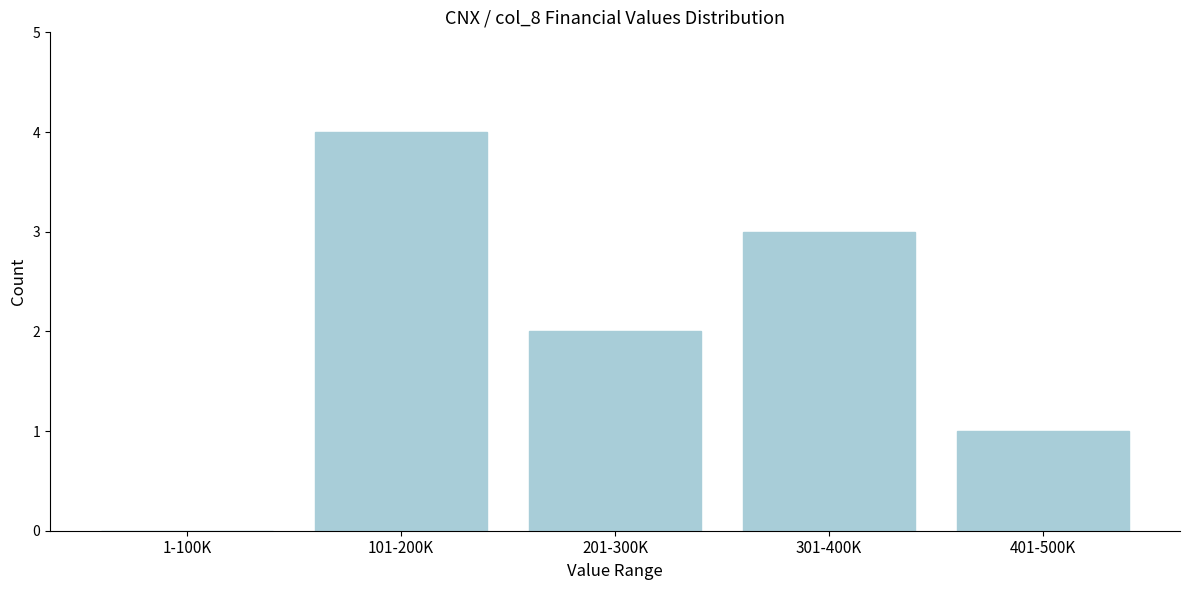

Reading right to left, what are all the values shown in this chart?

401-500K=1	301-400K=3	201-300K=2	101-200K=4	1-100K=0